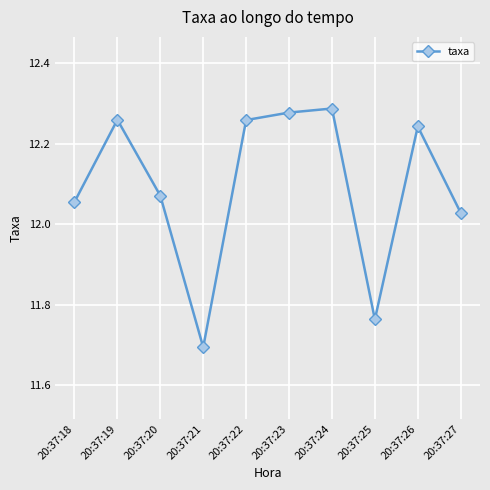

True or false: the data shows 4.0 at 20:37:19.

False